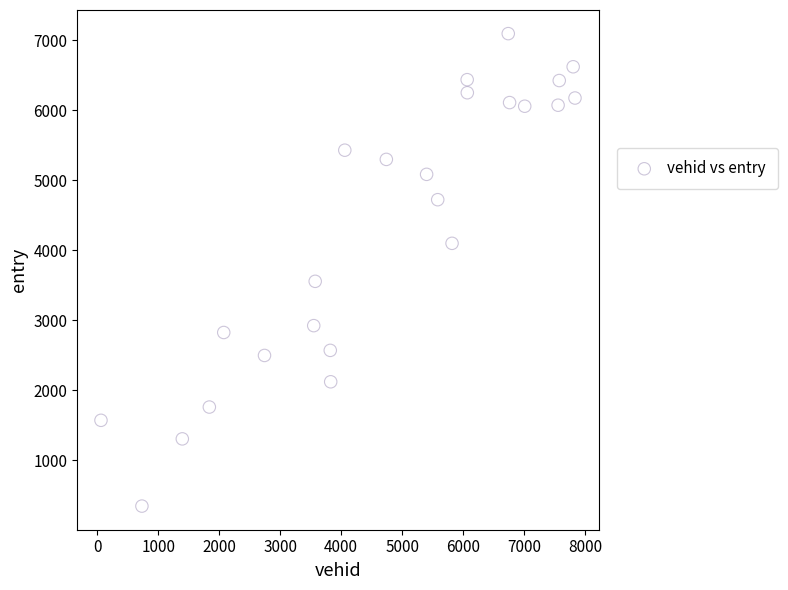

What is the range of Y values (max minus min)?

6748.8